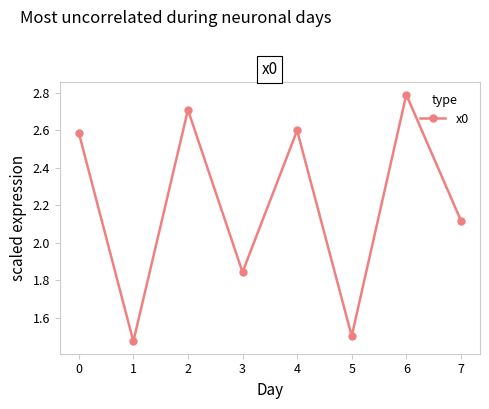

Is this an area chart (filled region under the line)?

No